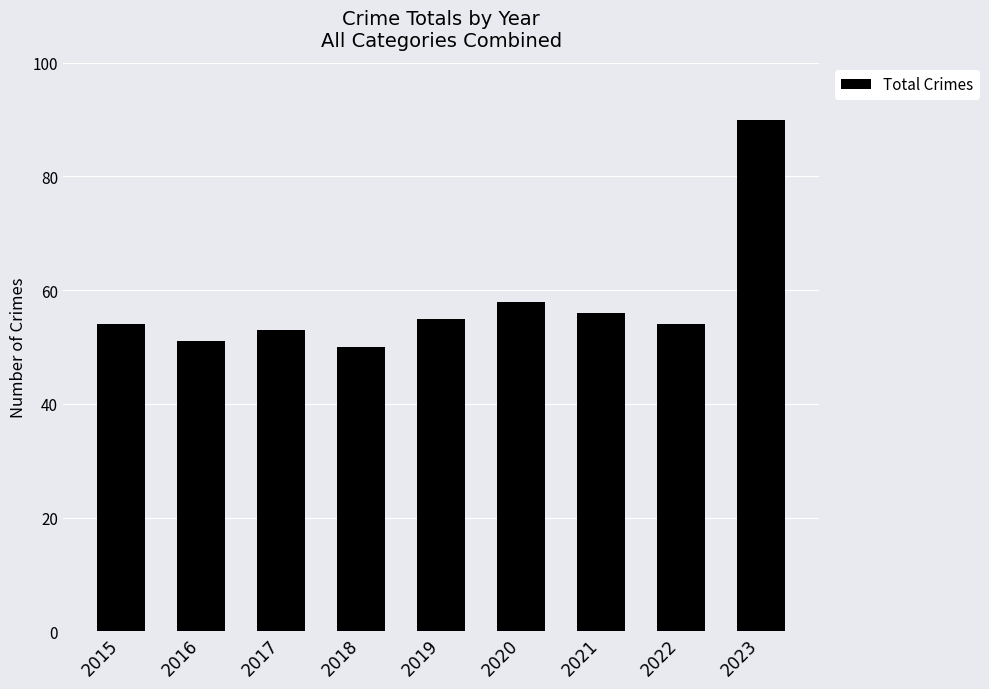

The value at 2015 is 54. True or false?

True